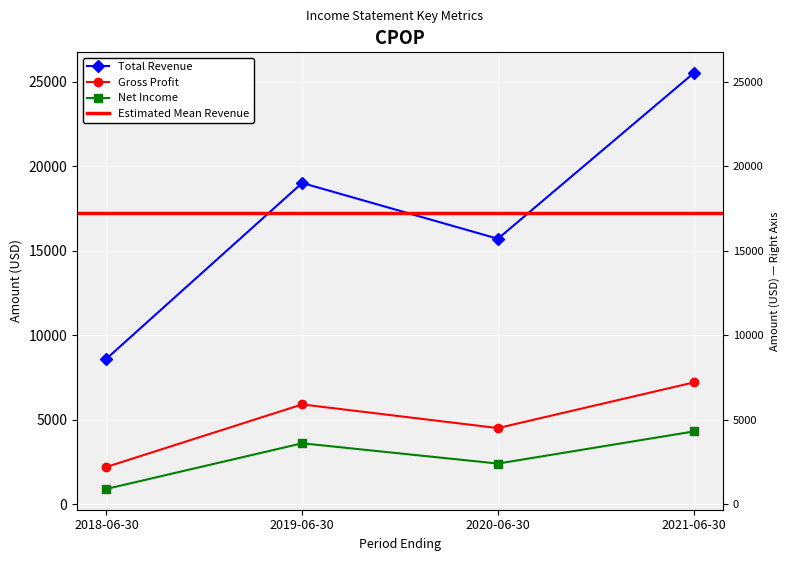

True or false: Gross Profit and Net Income cross at least once.

False